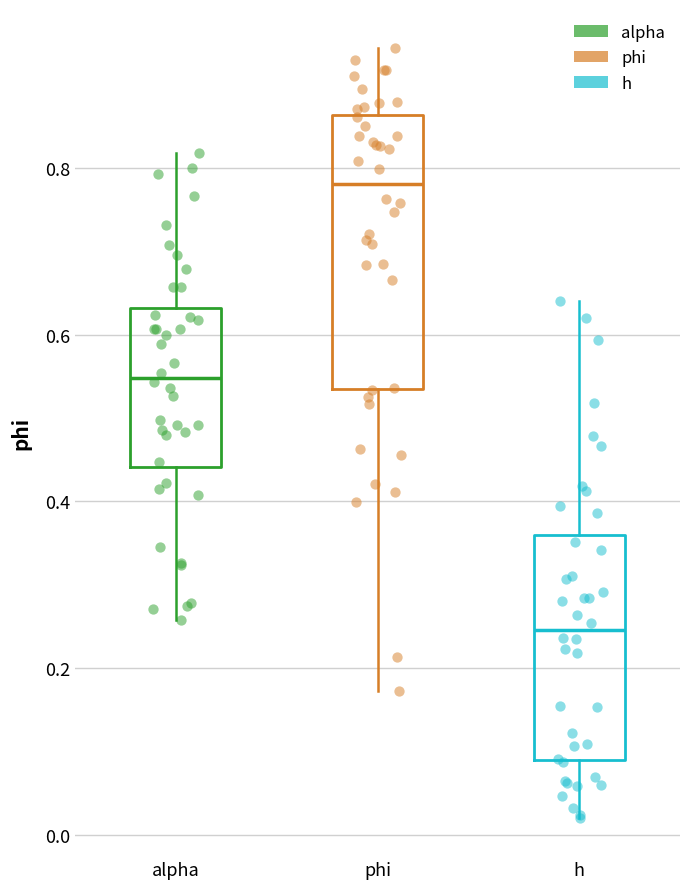

Where does the lower whisker of the box for h end on the y-axis? The values are not printed on the chart, so give them approximately, as read against the axis.

0.02